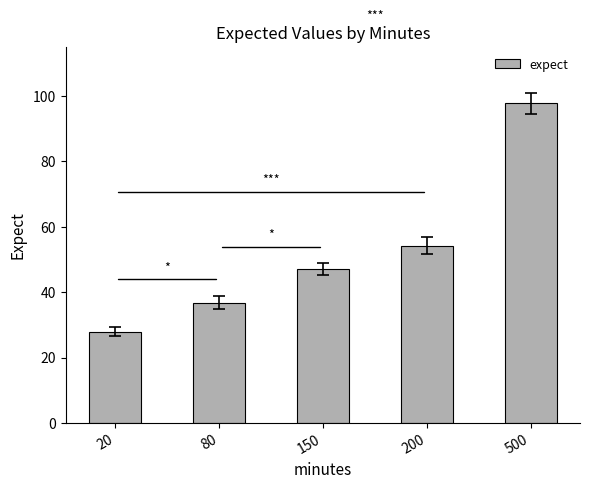

How many data points are less than 47?

2